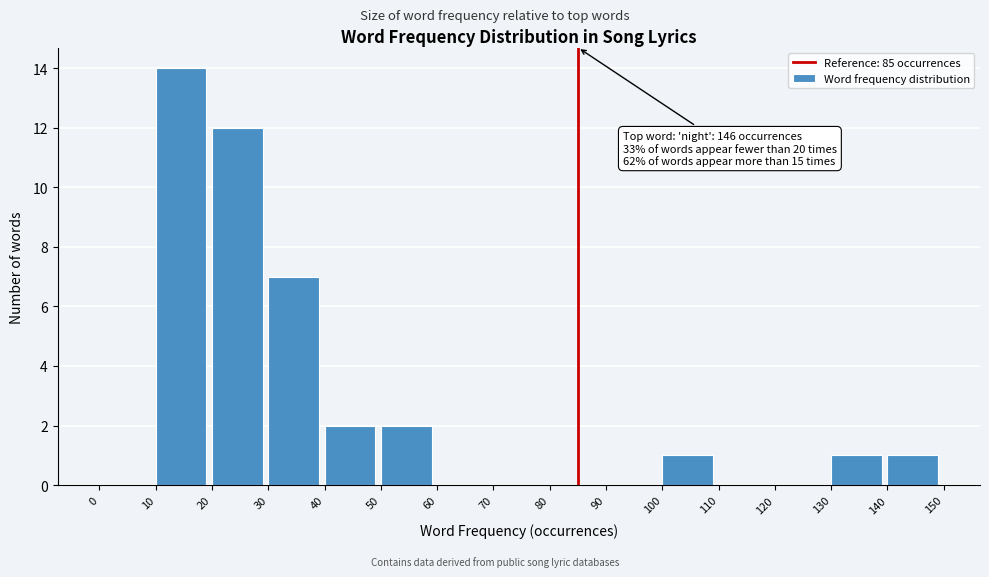

Which range on the x-axis has the tallest bar?

10 to 20